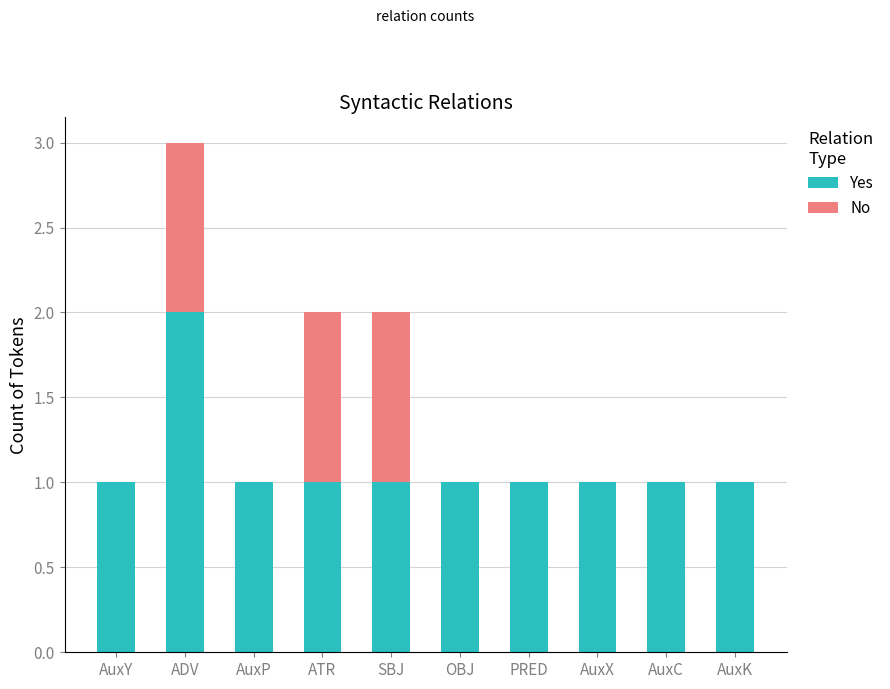

Which category has the highest value in the Yes series?

ADV